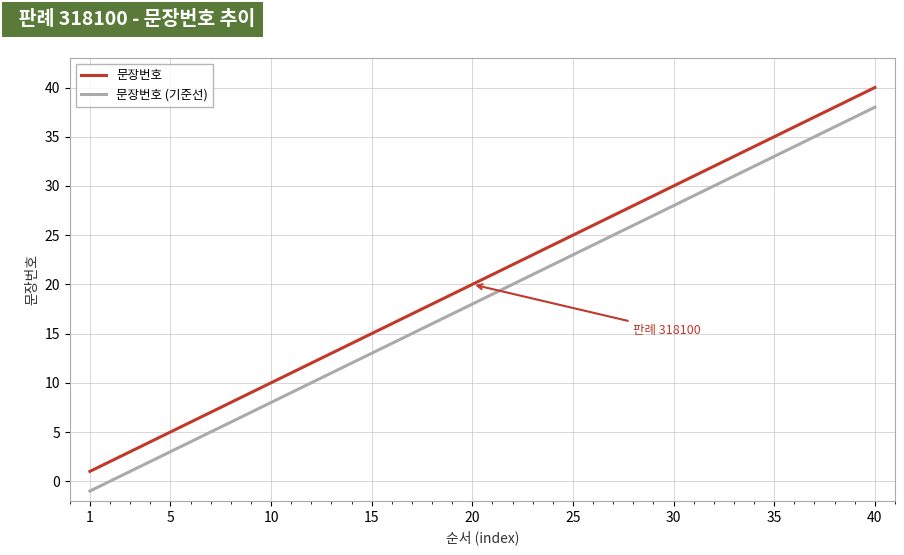

True or false: 문장번호 and 문장번호 (기준선) cross at least once.

False